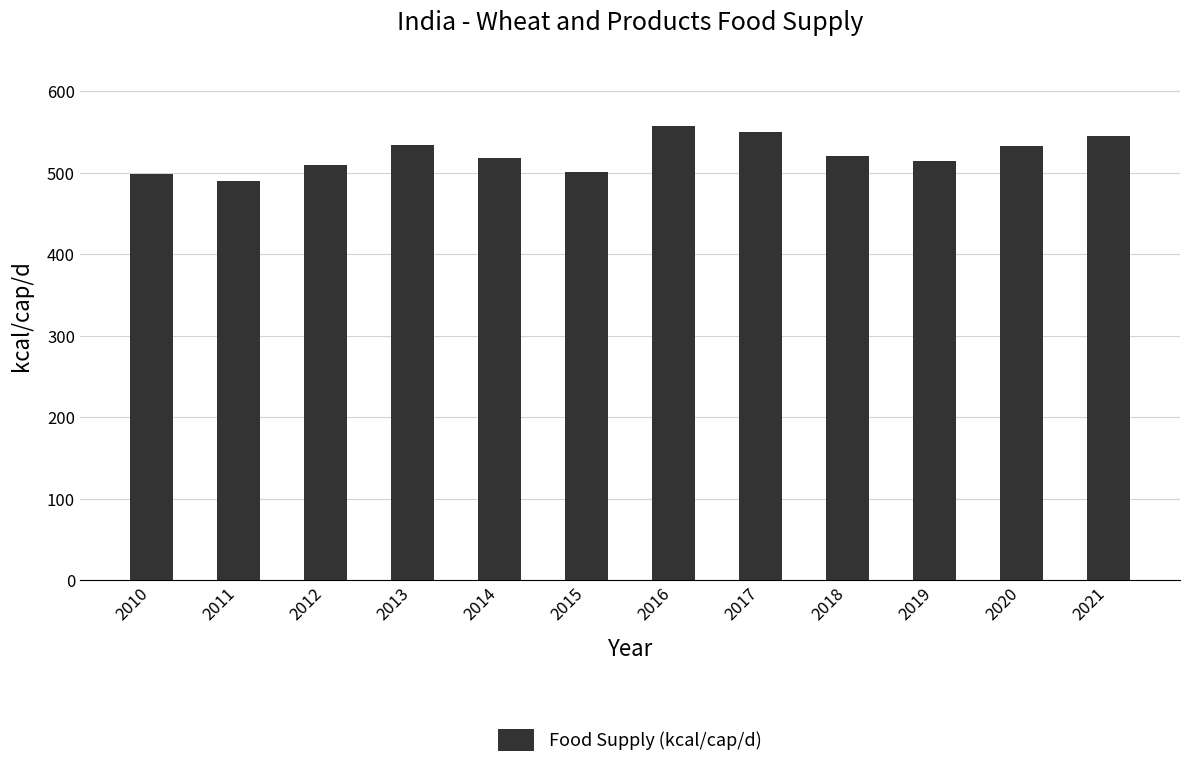

What is the value of the 4th bar from the left?

533.9